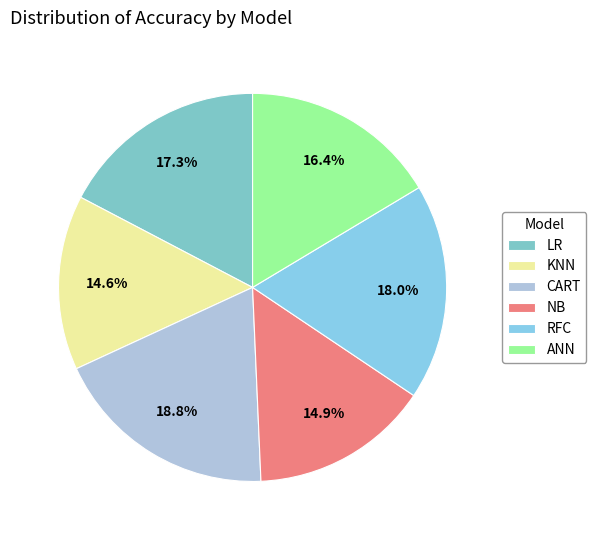

Count the number of slices in the pie.

6